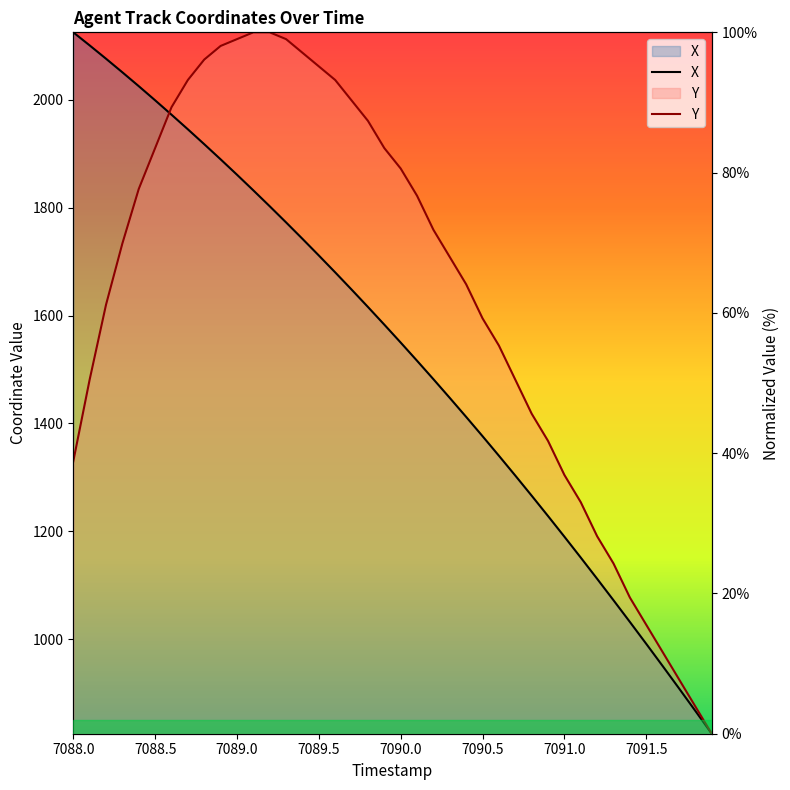

Which series has the largest total across all categories?

Y